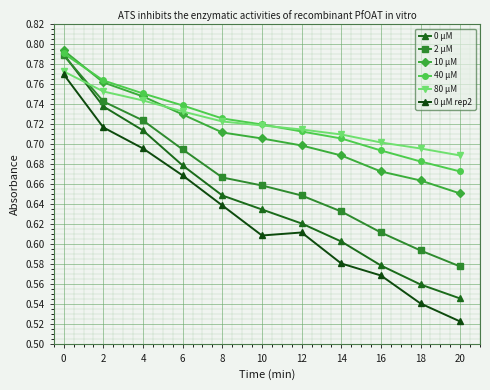

At 4, list the series in order from smallest to largest.

0 μM rep2, 0 μM, 2 μM, 80 μM, 10 μM, 40 μM